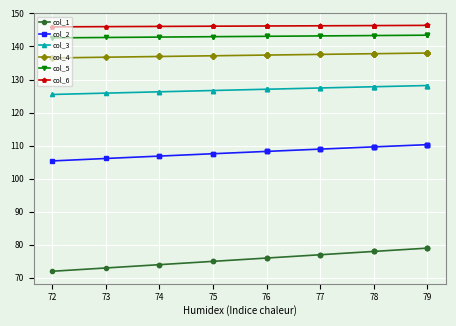

How many data points in col_6 are less than 146?

1